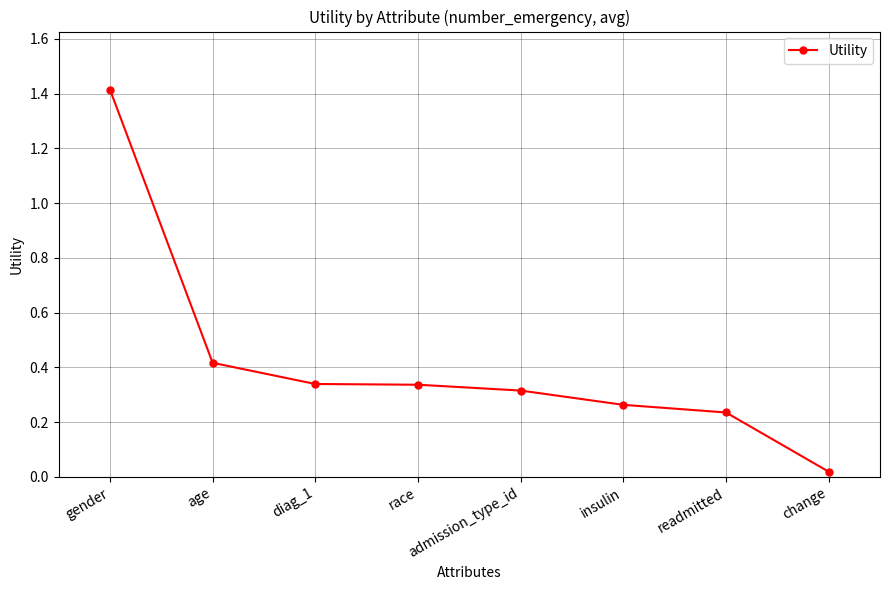

True or false: the data shows 1.4 at gender.

True